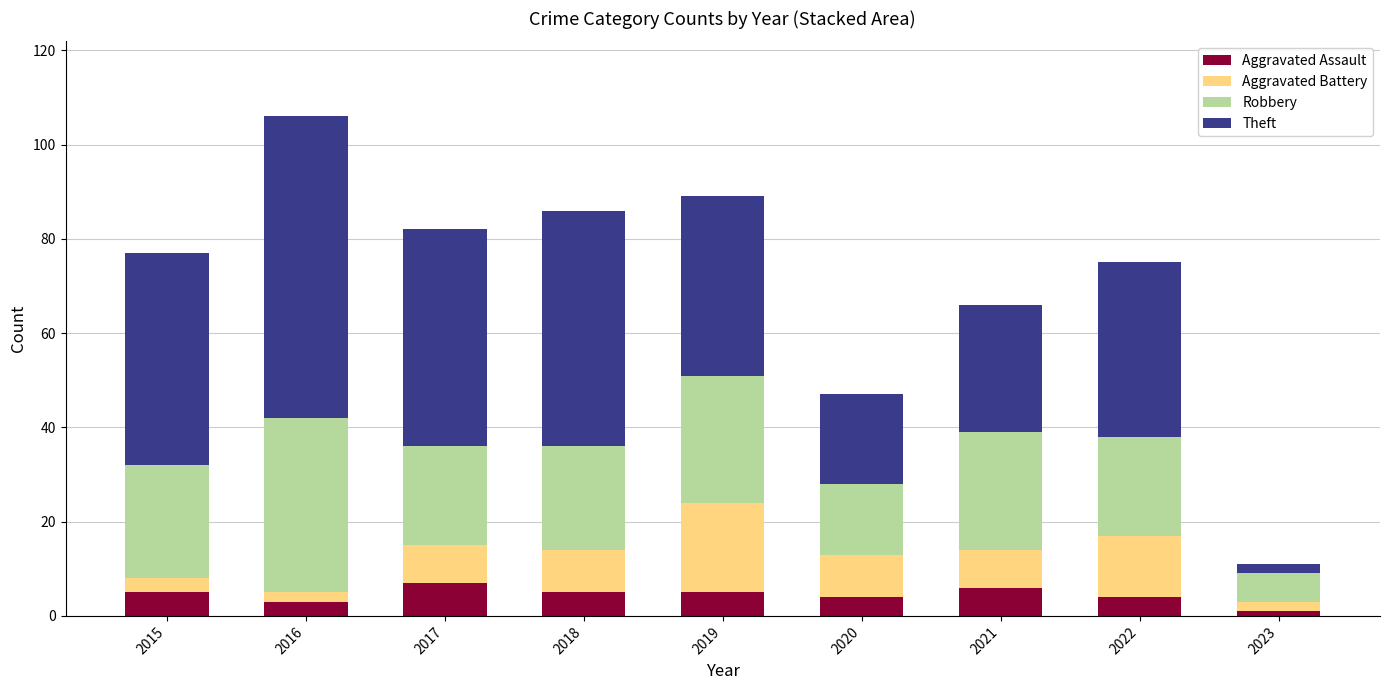

At which category is the sum across all series the highest?

2016